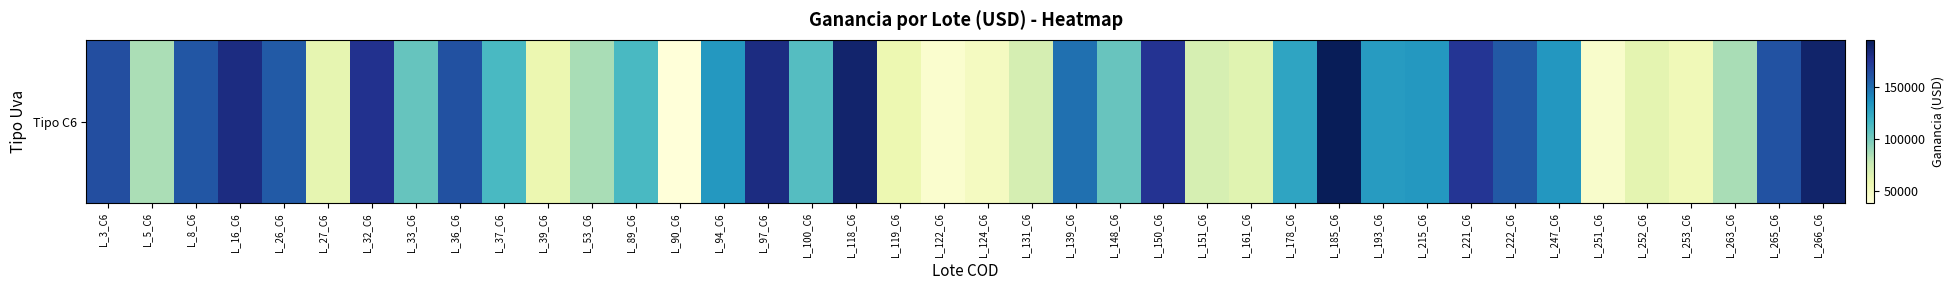

Reading right to left, what are all the values shown in this chart?

189037.5	161497.5	85286.2	53550.0	61687.5	44625.0	132667.5	157837.5	175012.5	132000.0	130586.2	195457.5	125857.5	63945.0	69420.0	176216.2	103983.8	149017.5	69761.2	49811.2	42960.0	56857.5	188340.0	110272.5	181395.0	132165.0	37485.0	113475.0	85387.5	57566.2	113850.0	162000.0	104490.0	177225.0	60918.8	157530.0	181402.5	159300.0	84825.0	162900.0